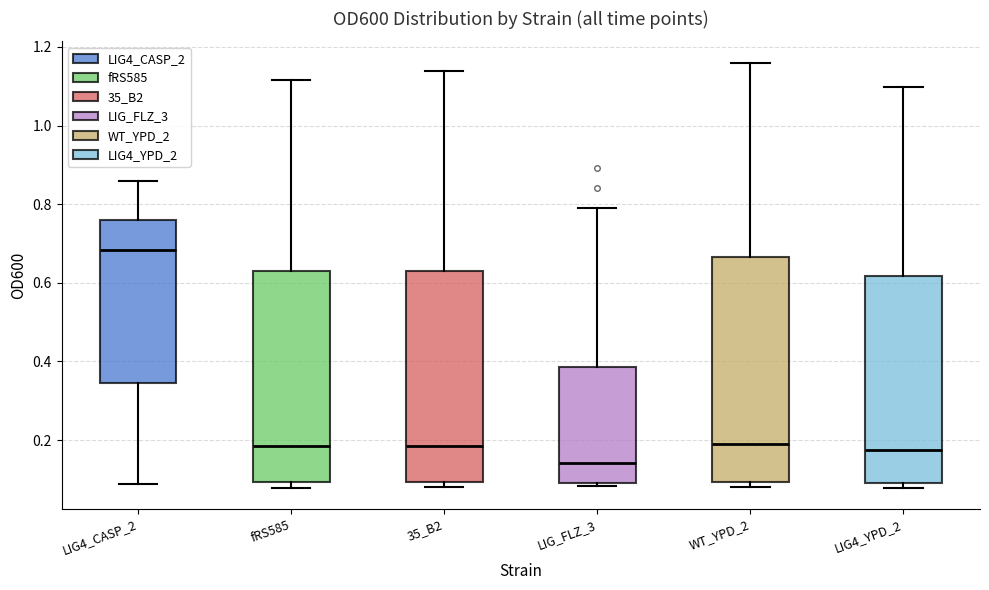

Reading left to right, transcribe this box plot: for each box, give where its median line is, the range the box spans, and where its two whiskers end, as read against the y-axis. The values are not printed on the chart, so give them approximately, as read against the axis.

LIG4_CASP_2: median 0.68, box 0.34 to 0.76, whiskers 0.08 to 0.86
fRS585: median 0.18, box 0.10 to 0.64, whiskers 0.08 to 1.12
35_B2: median 0.18, box 0.10 to 0.64, whiskers 0.08 to 1.14
LIG_FLZ_3: median 0.14, box 0.10 to 0.38, whiskers 0.08 to 0.78
WT_YPD_2: median 0.20, box 0.10 to 0.66, whiskers 0.08 to 1.16
LIG4_YPD_2: median 0.18, box 0.10 to 0.62, whiskers 0.08 to 1.10